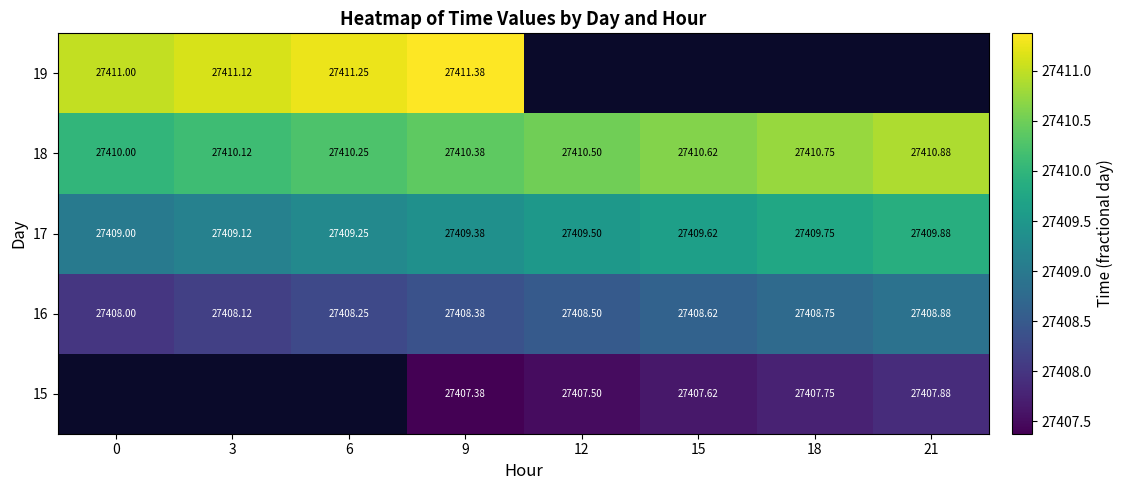

Is the value of 15 at 12 greater than the value of 18 at 12?

No